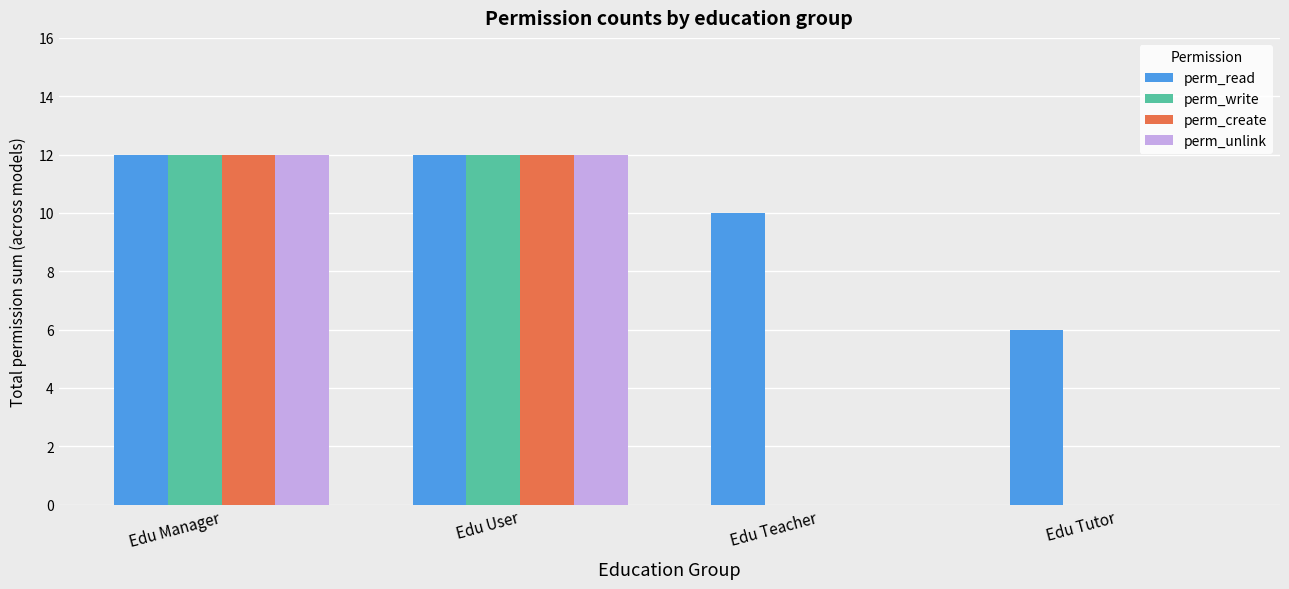

Read the perm_create value at Edu User.

12